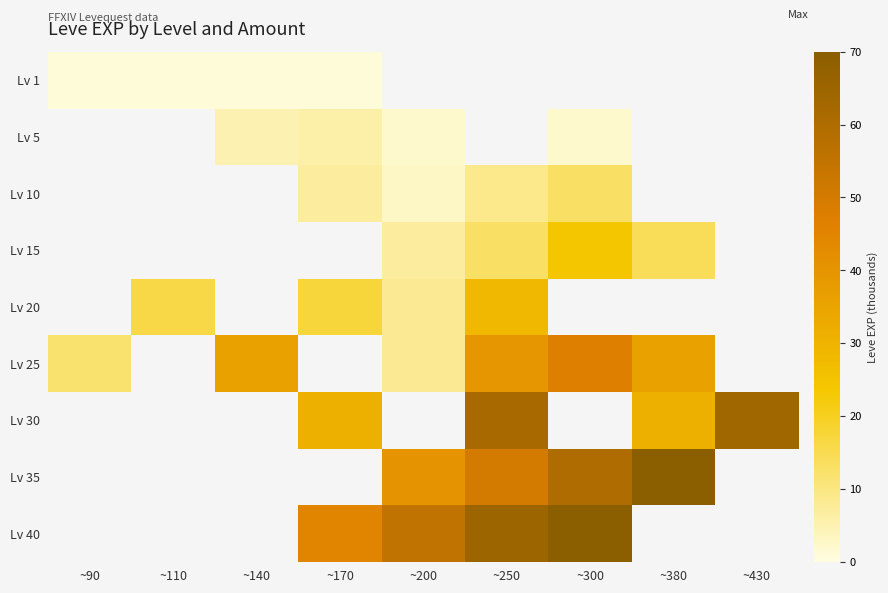

Is it true that Lv 40 equals 76.1 at ~200?

False